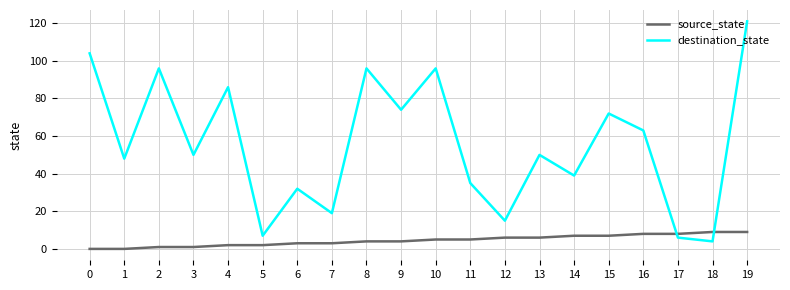

True or false: destination_state and source_state intersect in this chart.

True